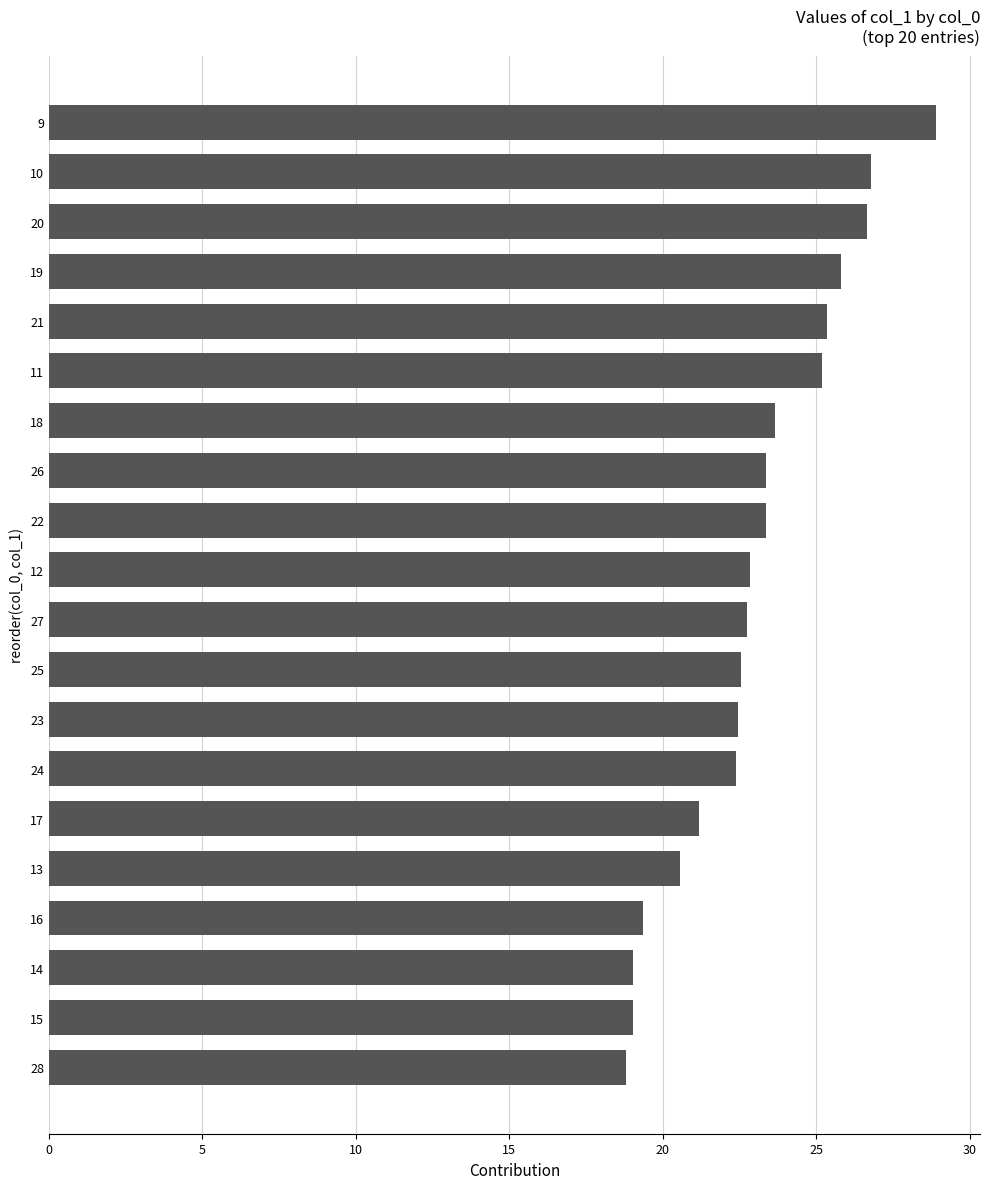

The value at 13 is 8.3. True or false?

False